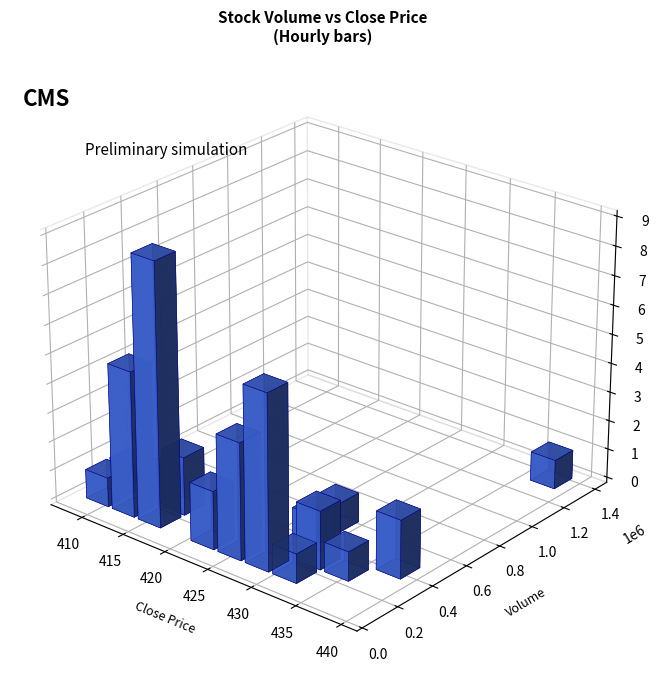

What is the difference between the maximum and minimum values in the Close series?

31.5